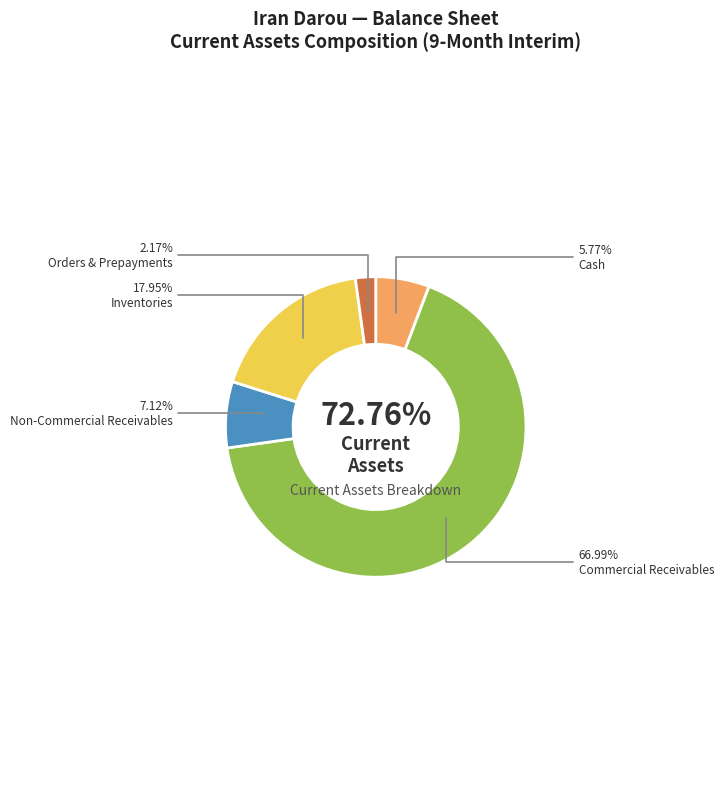

What percentage is the comercial_receivables slice, to the nearest percent?

67%